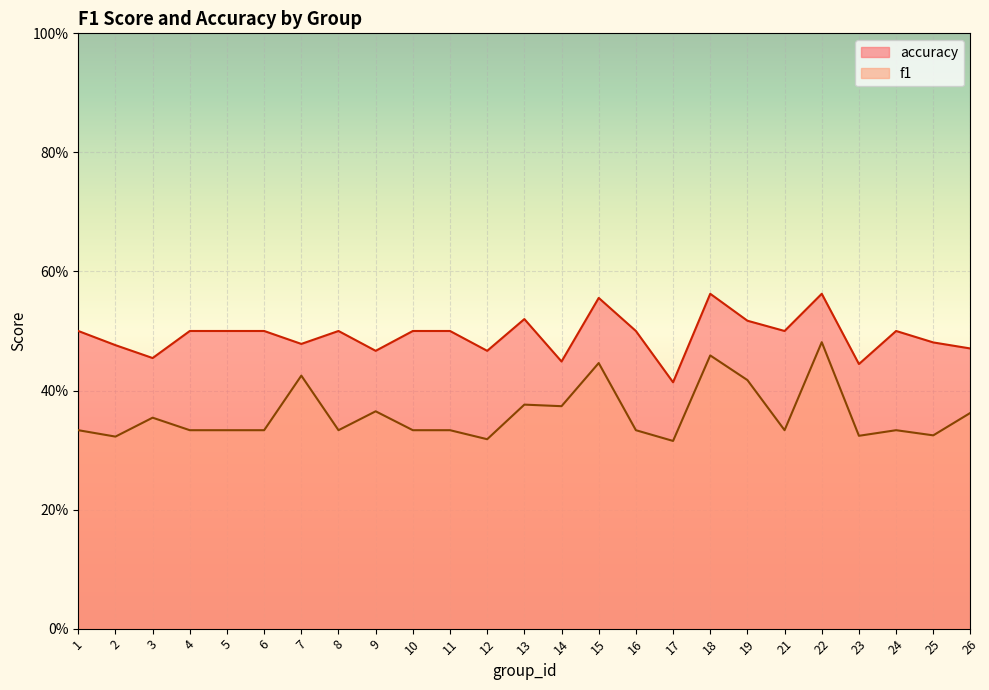

Reading right to left, list all the values displayed in this chart.

f1: 26=0.4	25=0.3	24=0.3	23=0.3	22=0.5	21=0.3	19=0.4	18=0.5	17=0.3	16=0.3	15=0.4	14=0.4	13=0.4	12=0.3	11=0.3	10=0.3	9=0.4	8=0.3	7=0.4	6=0.3	5=0.3	4=0.3	3=0.4	2=0.3	1=0.3
accuracy: 26=0.5	25=0.5	24=0.5	23=0.4	22=0.6	21=0.5	19=0.5	18=0.6	17=0.4	16=0.5	15=0.6	14=0.4	13=0.5	12=0.5	11=0.5	10=0.5	9=0.5	8=0.5	7=0.5	6=0.5	5=0.5	4=0.5	3=0.5	2=0.5	1=0.5